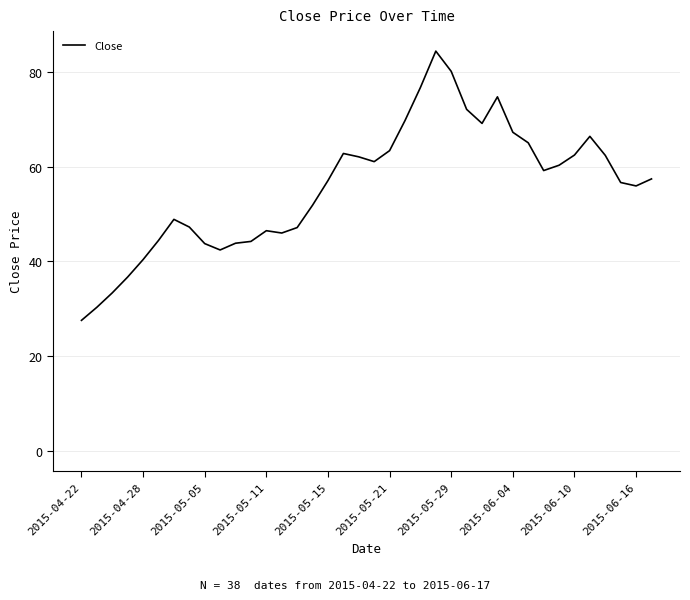

How many distinct data groups are displayed?

1